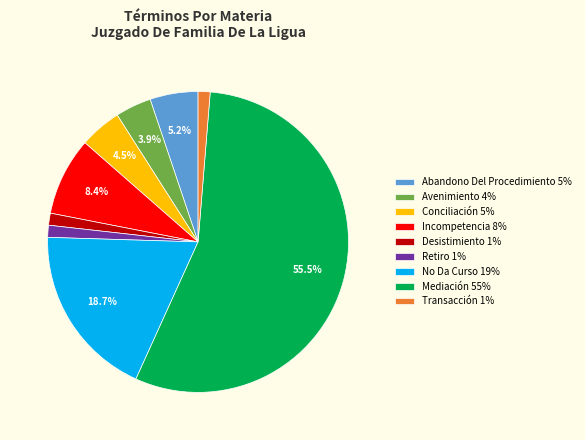

What percentage is NOT represented by Incompetencia 8%?

91.6%